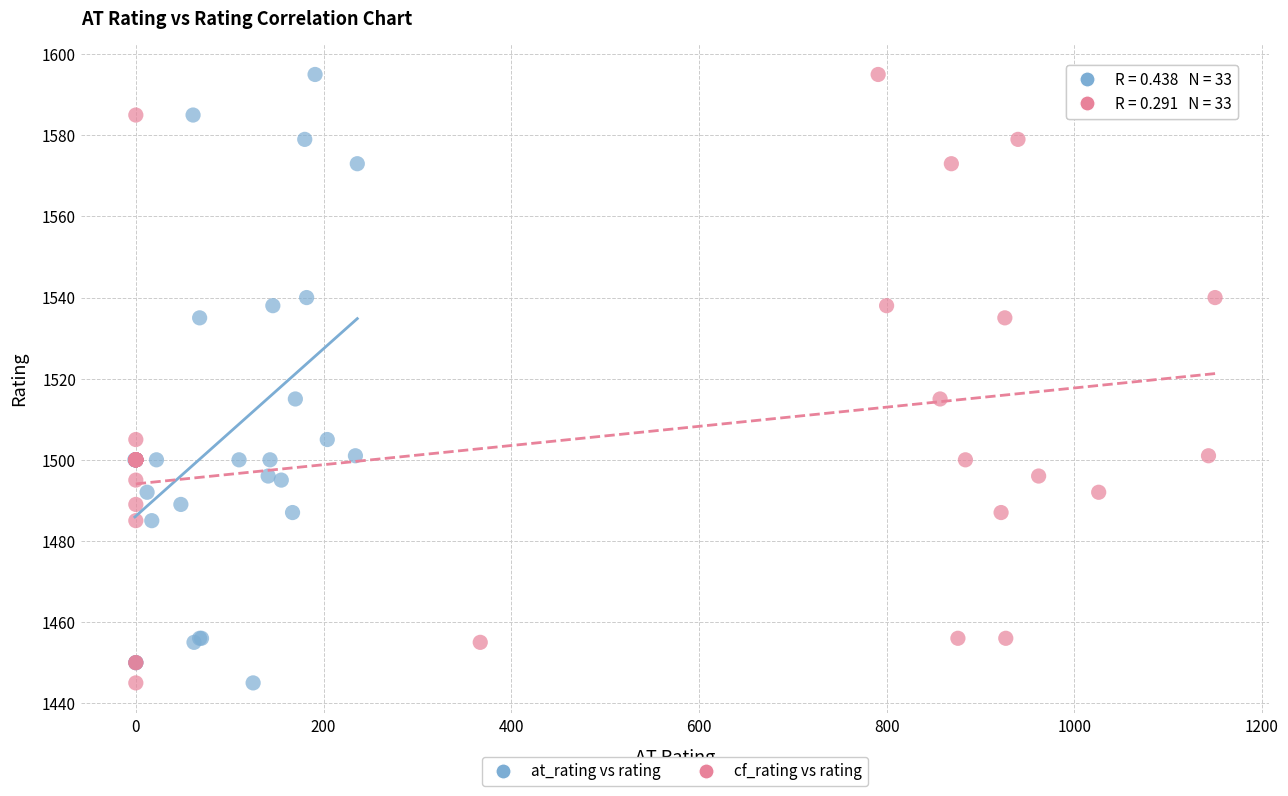

What are all the series names shown in the legend?

at_rating vs rating, cf_rating vs rating